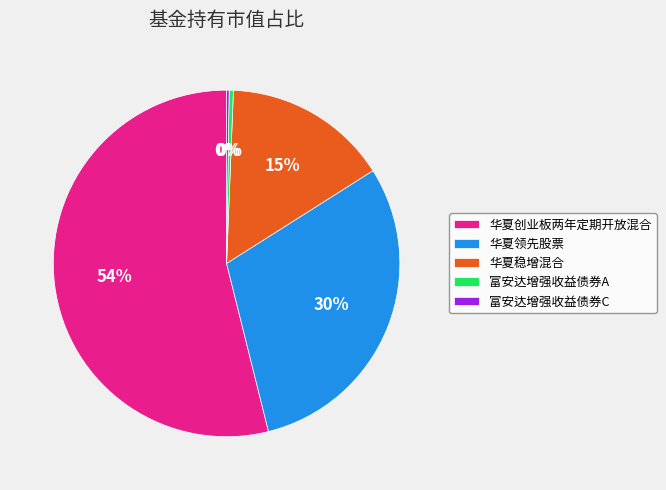

Is it true that 华夏创业板两年定期开放混合 is 66% of the pie?

False